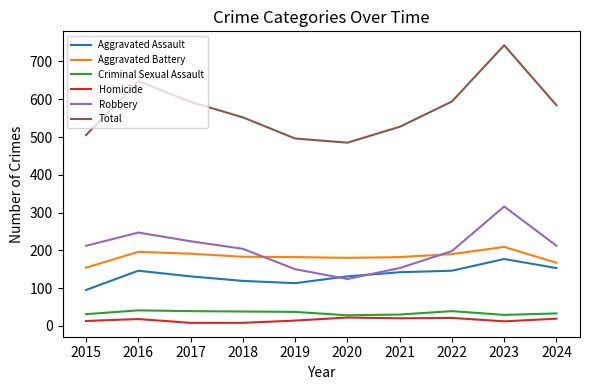

Where do Aggravated Battery and Robbery first cross each other?

2018 and 2019